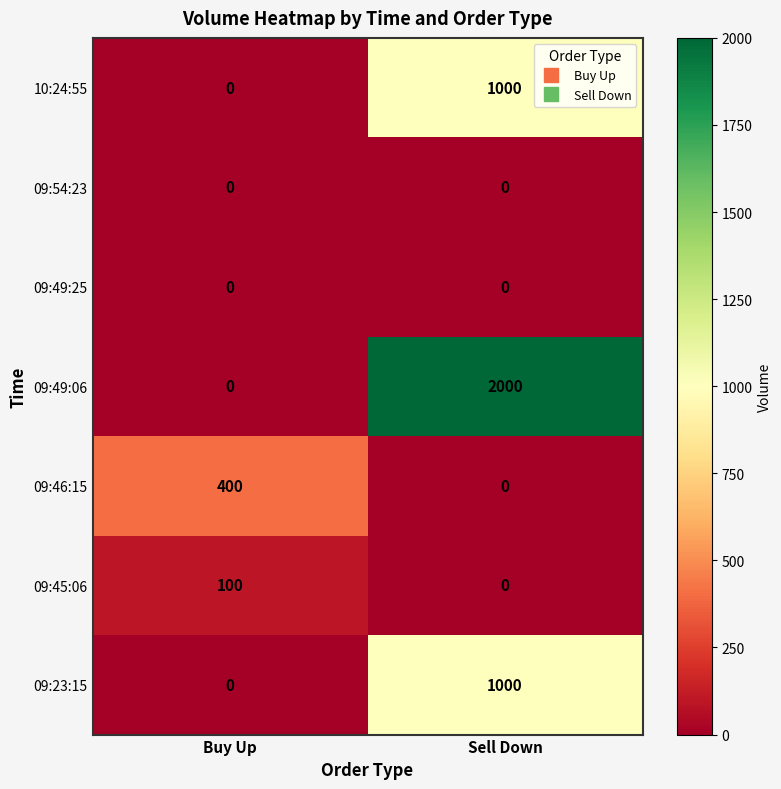

Between Buy Up and Sell Down, which series saw the biggest shift?

09:49:06